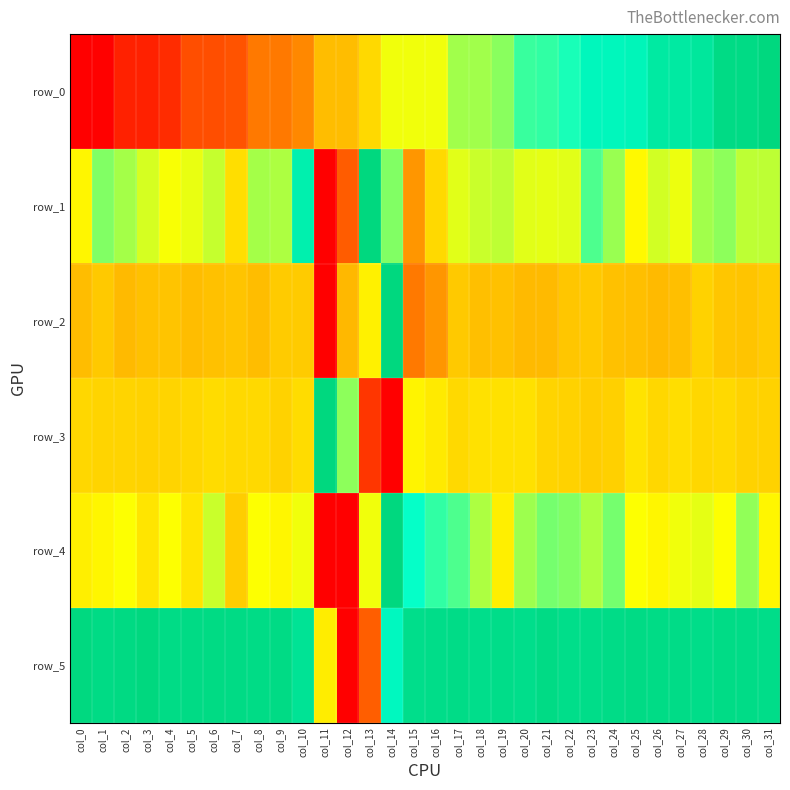

At which category is the sum across all series the highest?

col_30